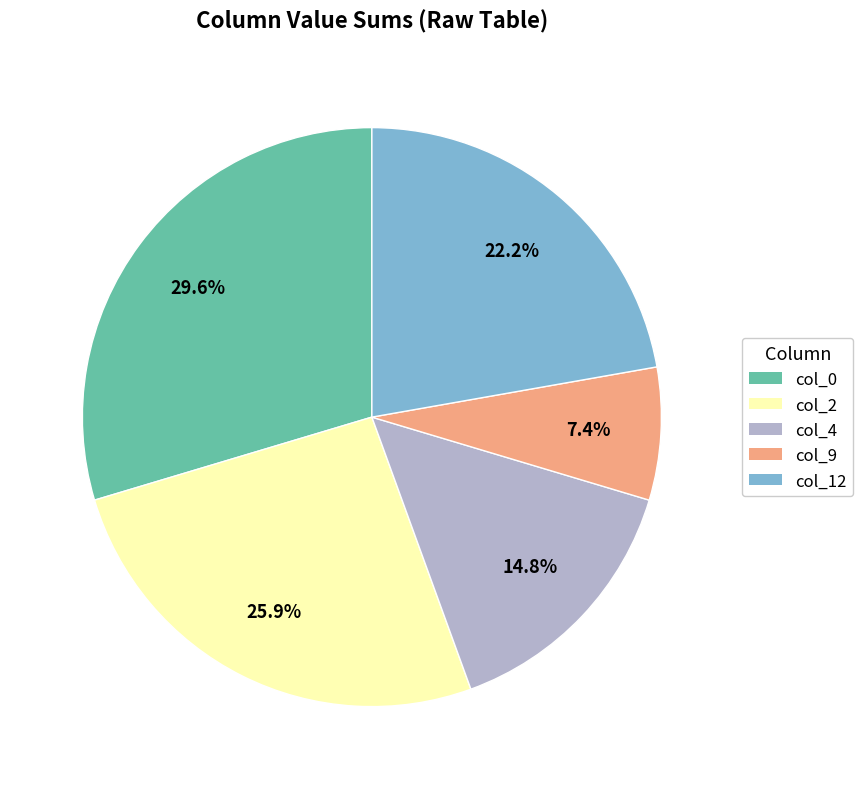

To the nearest percent, what is the difference between the largest and smallest slice percentages?

22%